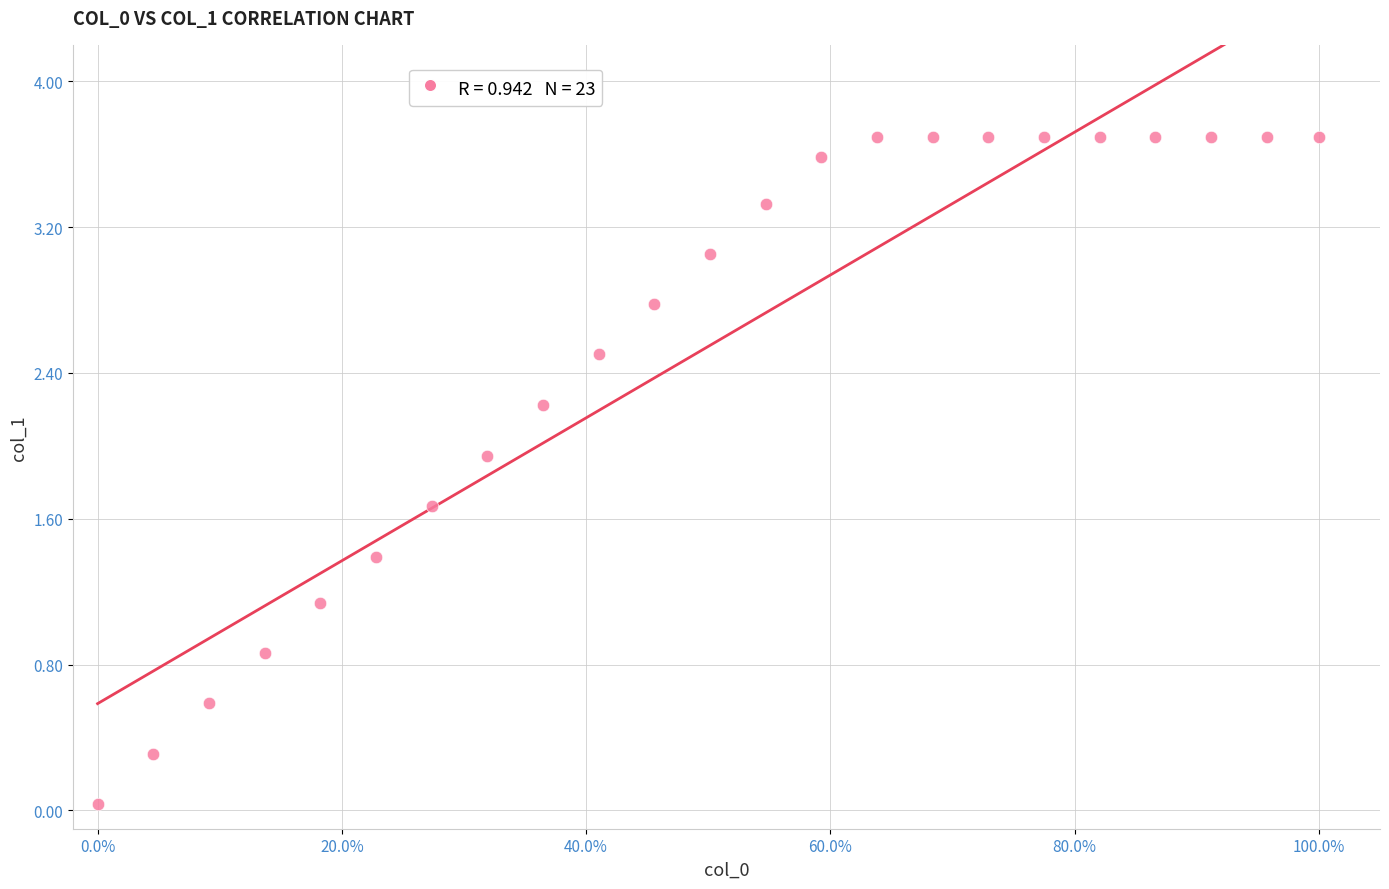

What is the range of X values (max minus min)?

1.0